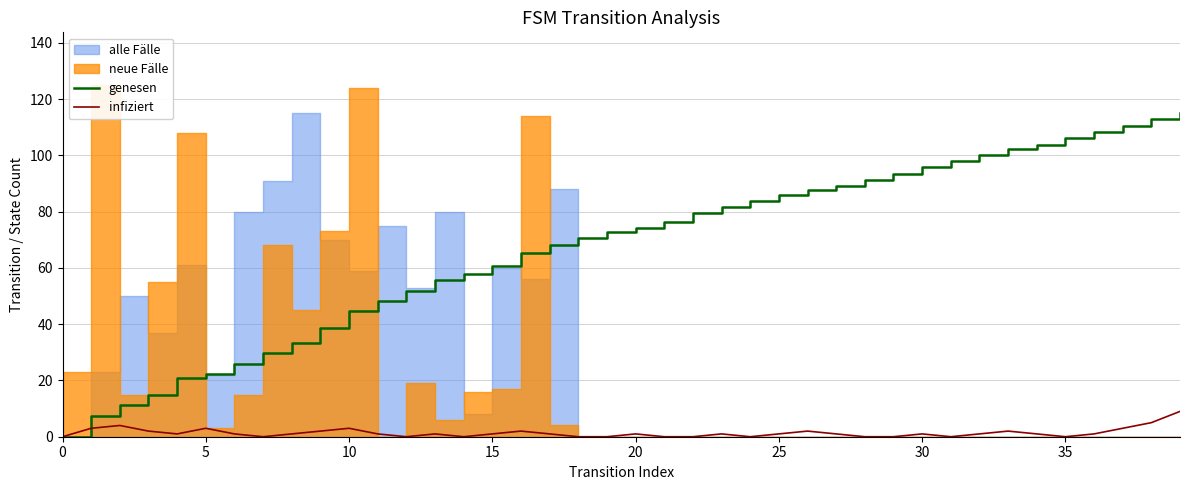

Which series changed the most between 11 and 32?

genesen